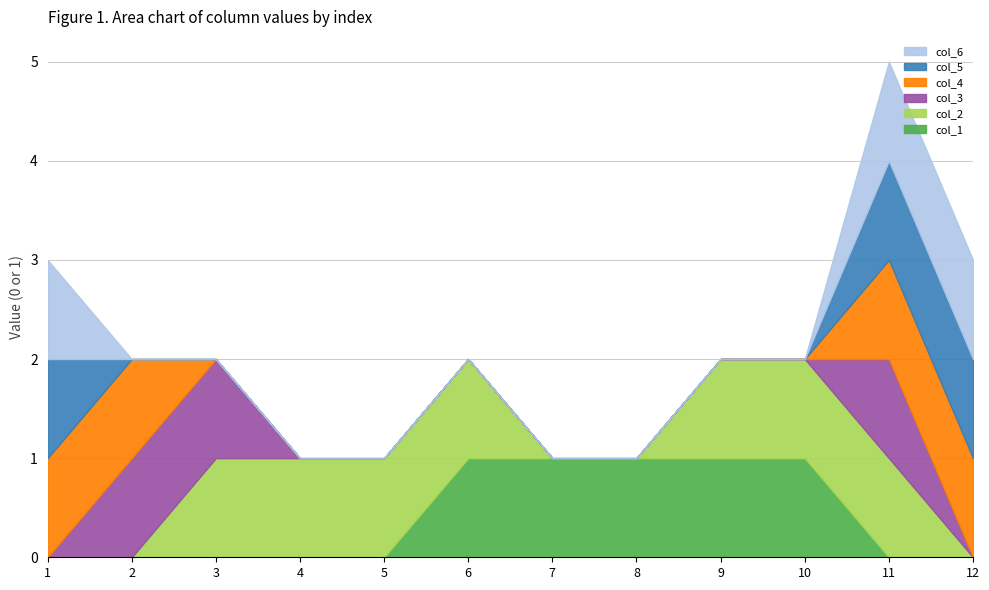

Which series has the largest total across all categories?

col_2